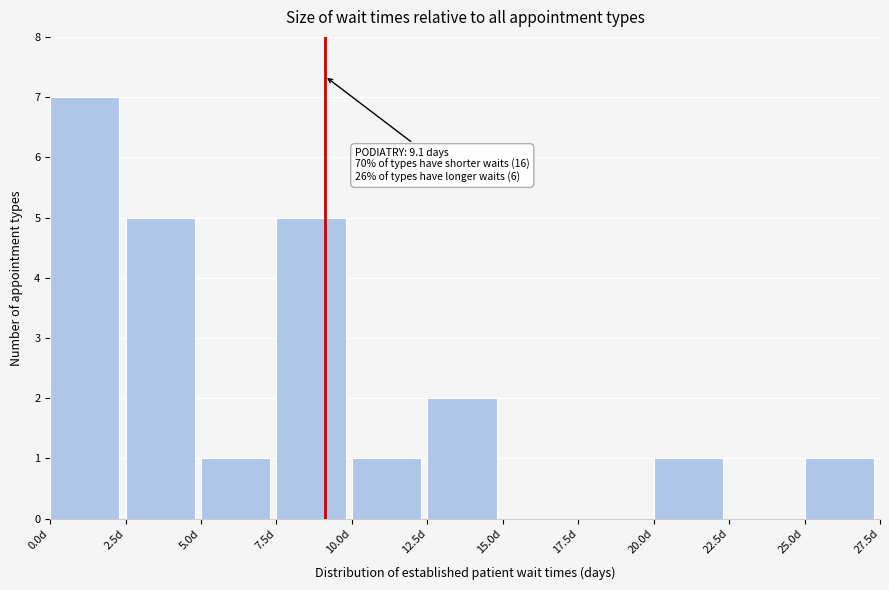

Over which range of the x-axis is the bar tallest?

0.0 to 2.5